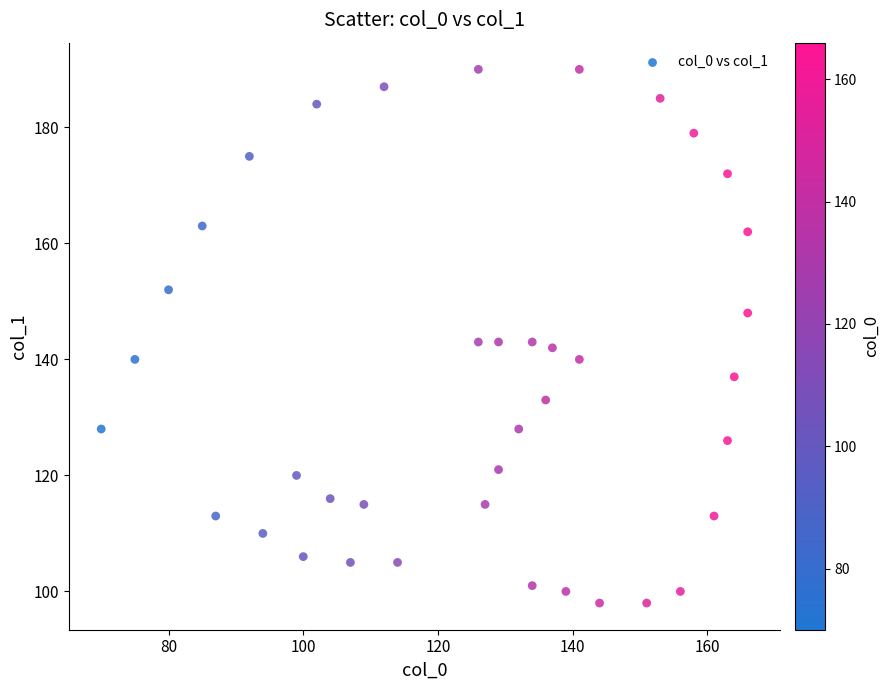

What is the range of X values (max minus min)?

96